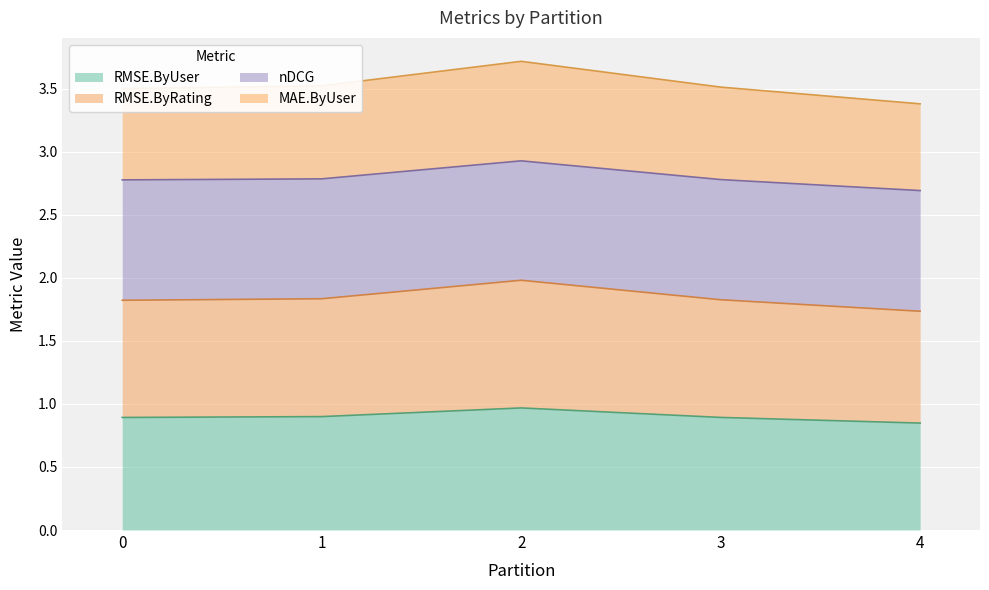

How many lines are shown in the chart?

4